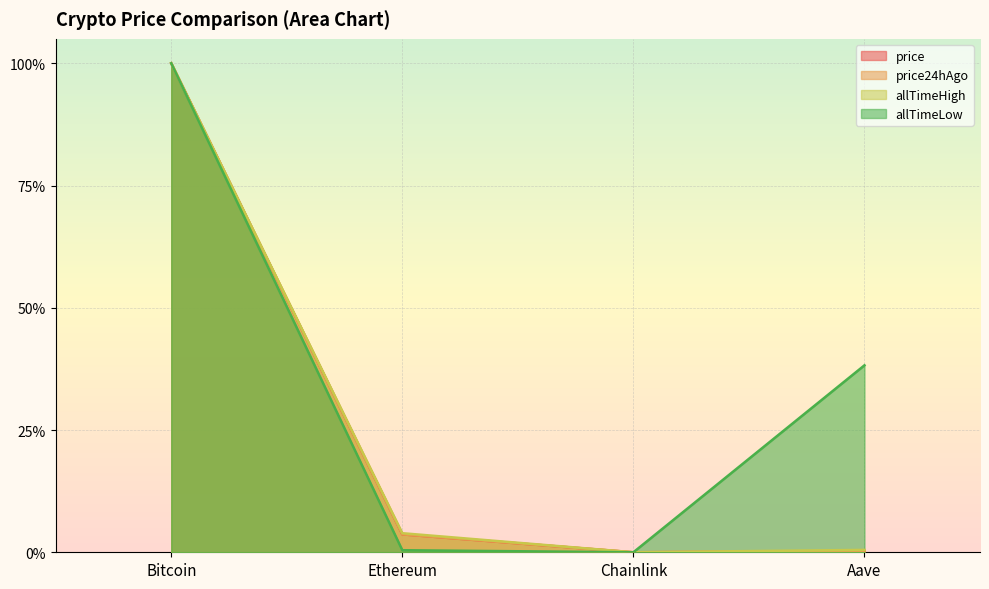

How many lines are shown in the chart?

4